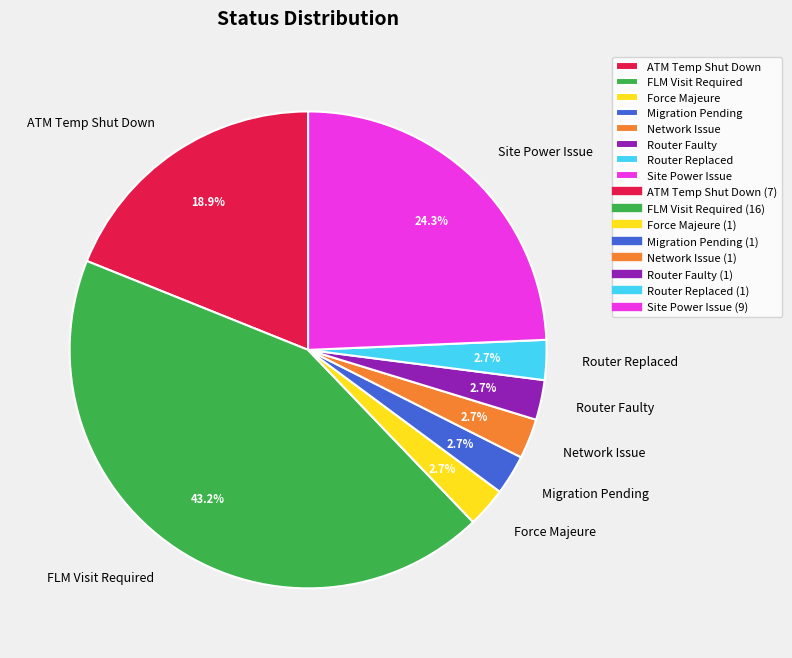

To the nearest percent, what is the combined percentage of FLM Visit Required and ATM Temp Shut Down?

62%